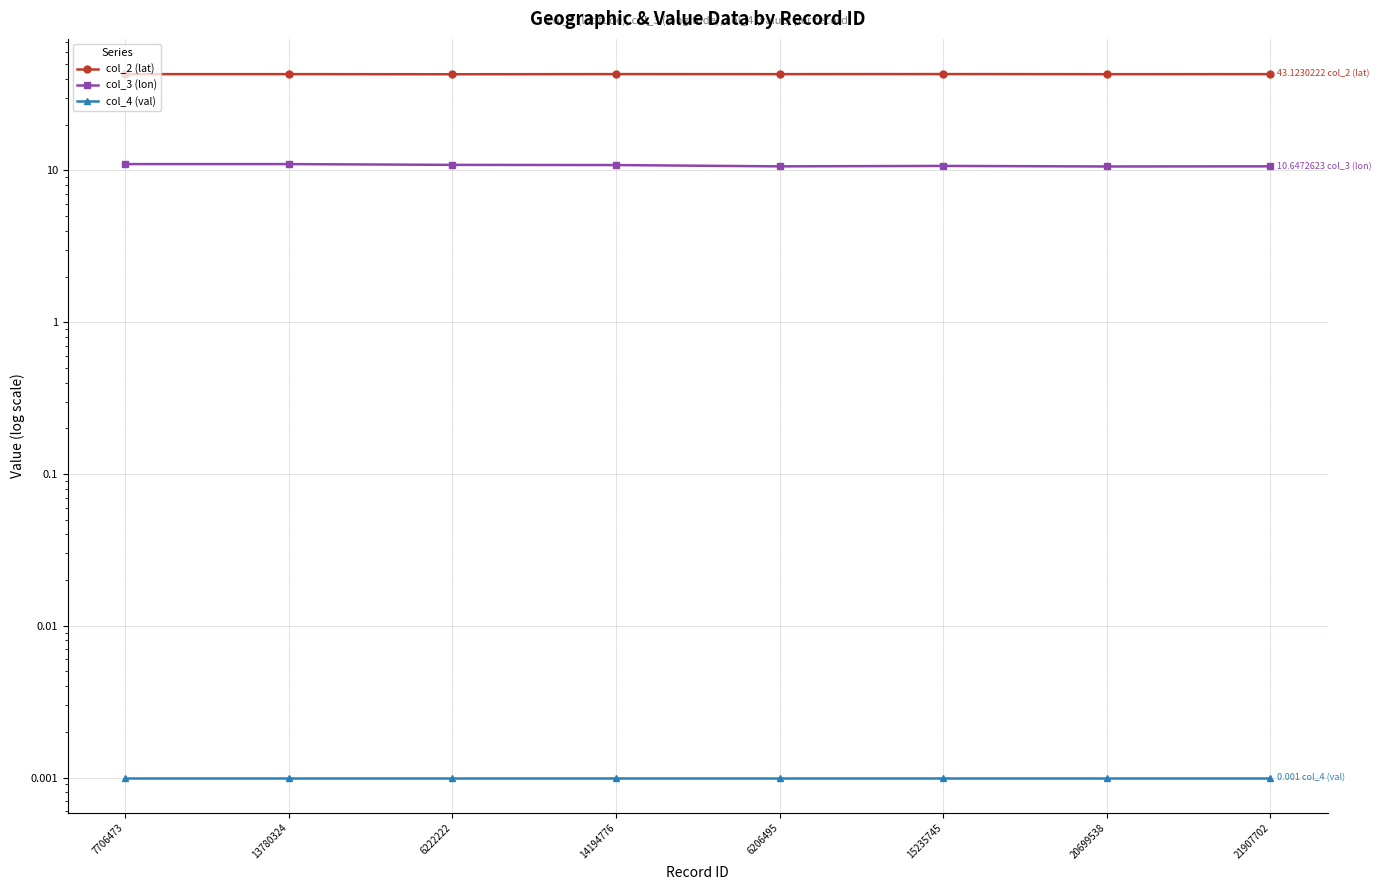

How many lines are shown in the chart?

3